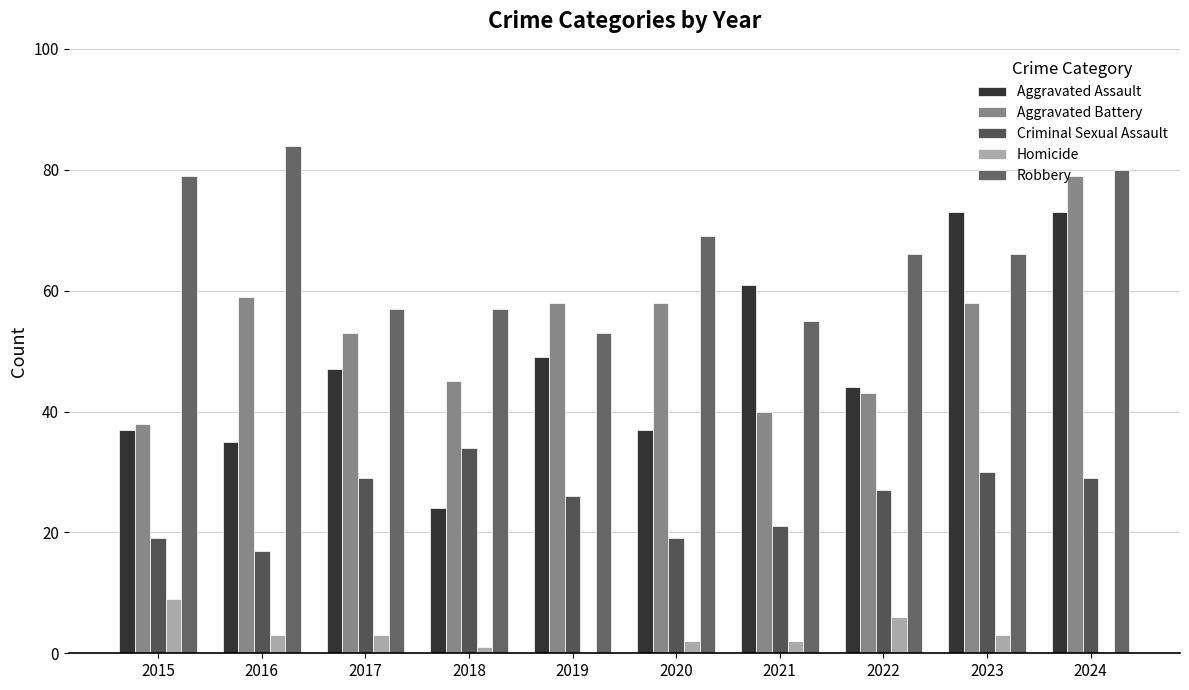

What are all the series names shown in the legend?

Aggravated Assault, Aggravated Battery, Criminal Sexual Assault, Homicide, Robbery